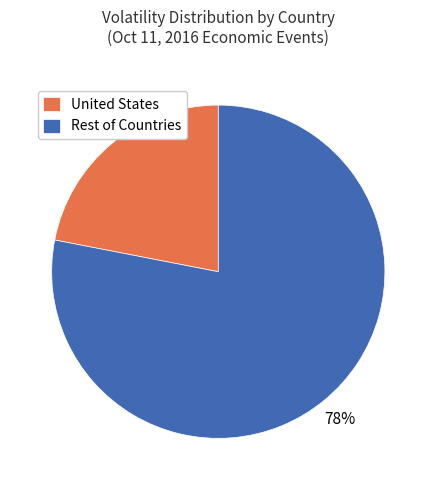

Does United States account for over 50% of the chart?

No